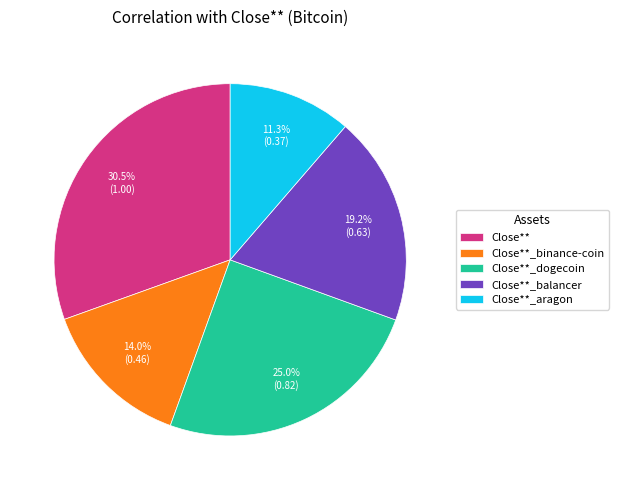

True or false: Close** accounts for 25% of the total.

False